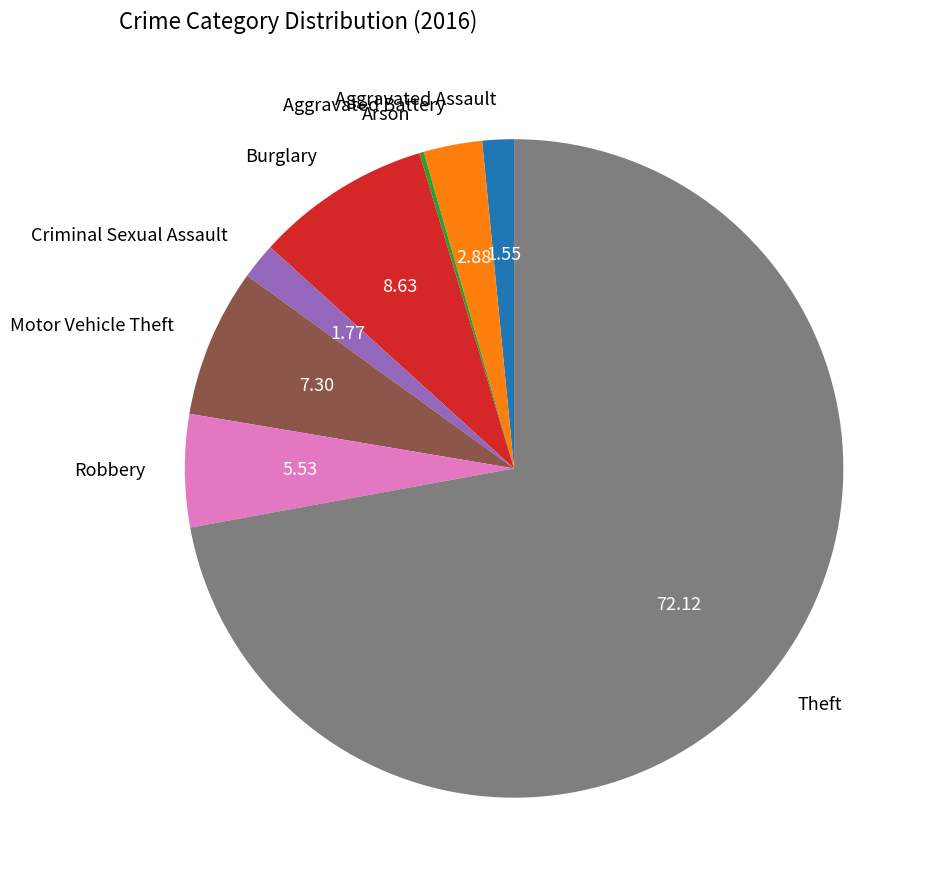

Between Theft and Criminal Sexual Assault, which is larger?

Theft